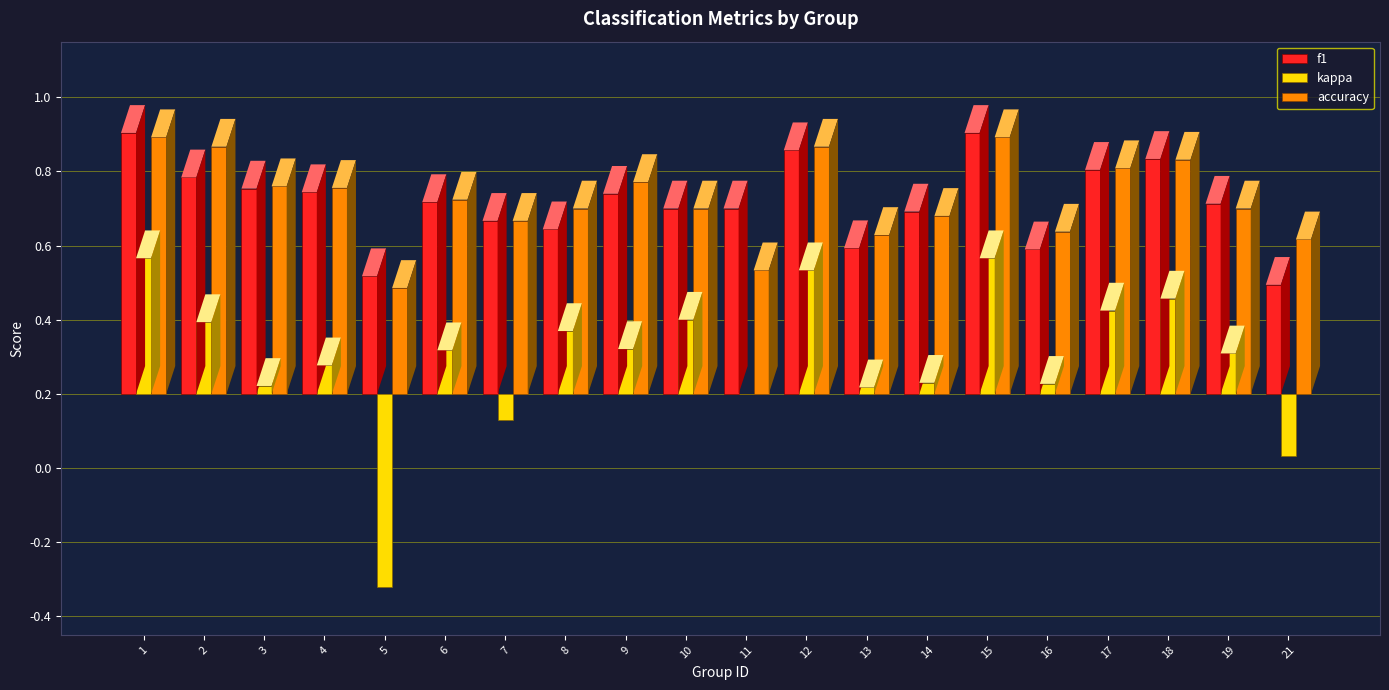

Are the bars horizontal?

No